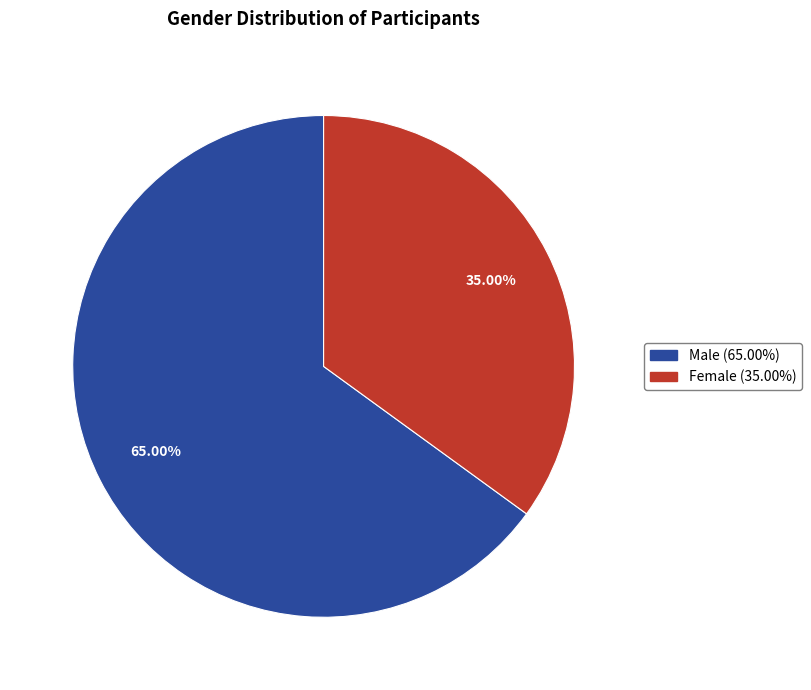

What percentage is the Female slice, to the nearest percent?

35%